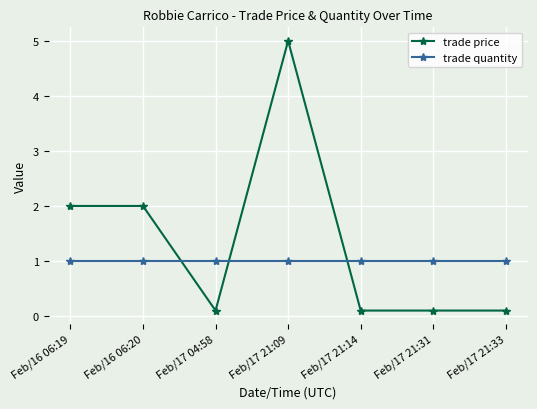

What is the spread (max minus min) of values at Feb/17 21:31?

0.9